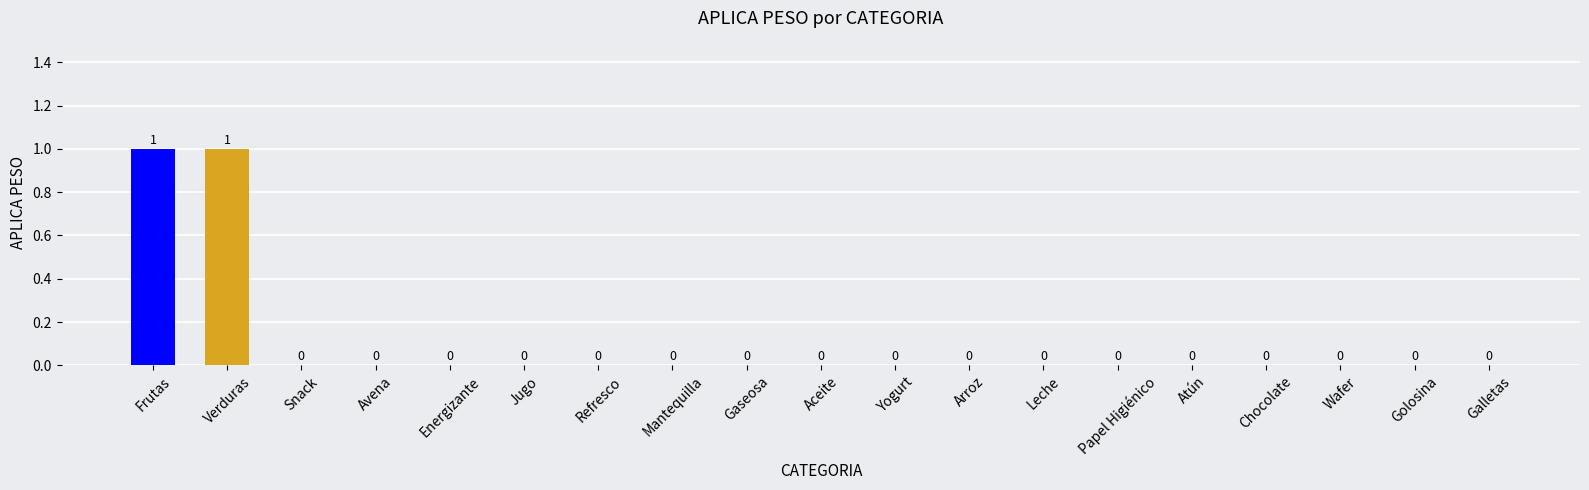

How many values are between 0 and 1?

19